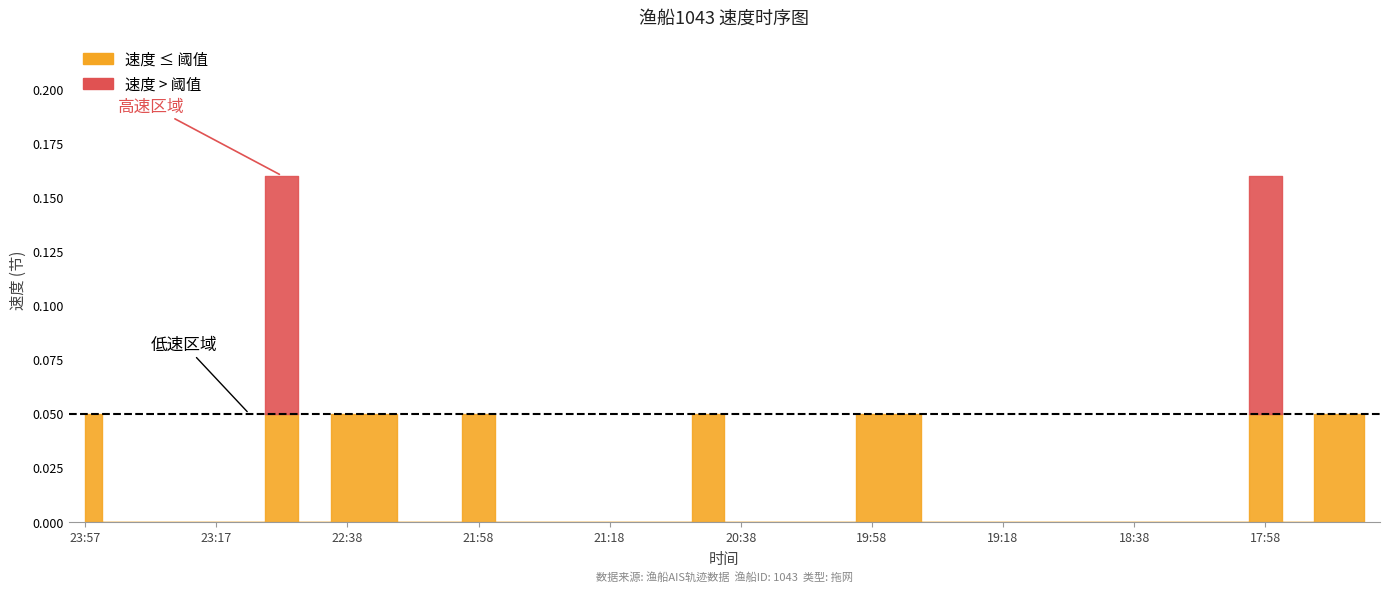

How many values exceed 0?

11